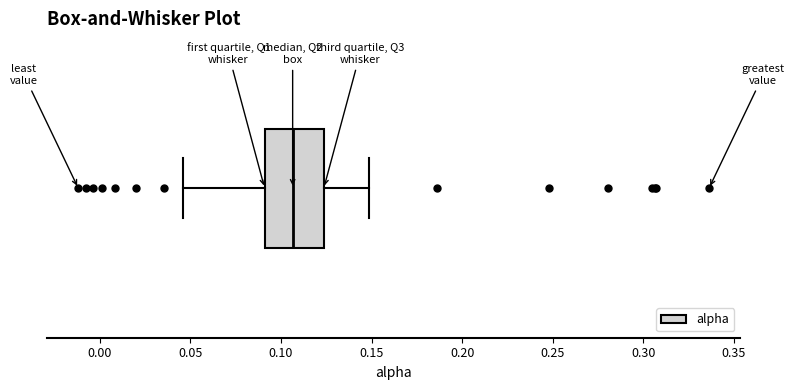

Read this box plot against the x-axis: the position of the median line, the range covered by the box, and the ends of both whiskers. The values are not printed on the chart, so give them approximately, as read against the axis.

median 0.105, box 0.090 to 0.125, whiskers 0.045 to 0.150